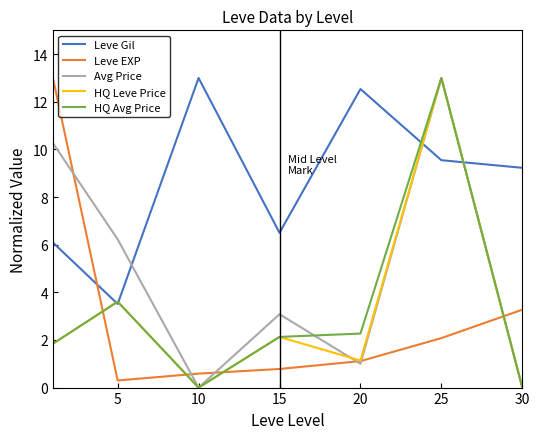

True or false: HQ Avg Price and Leve Gil cross at least once.

True